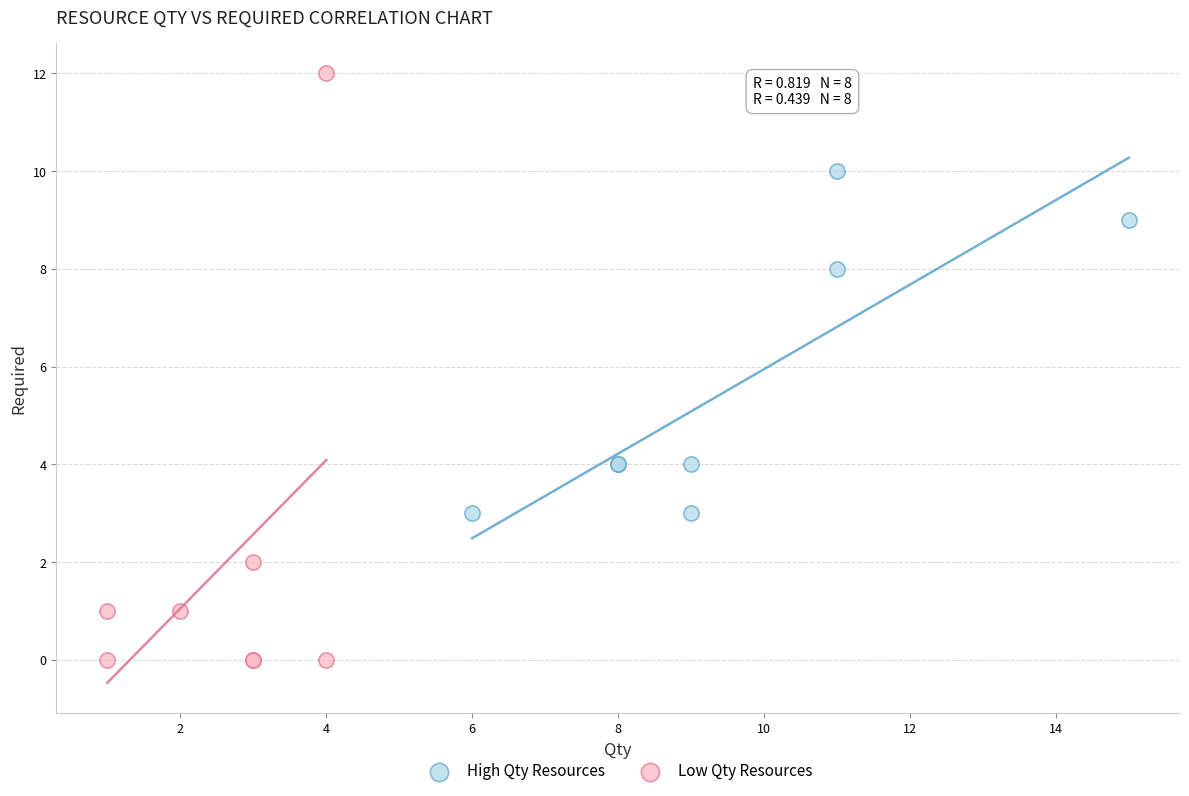

What are all the series names shown in the legend?

High Qty Resources, Low Qty Resources